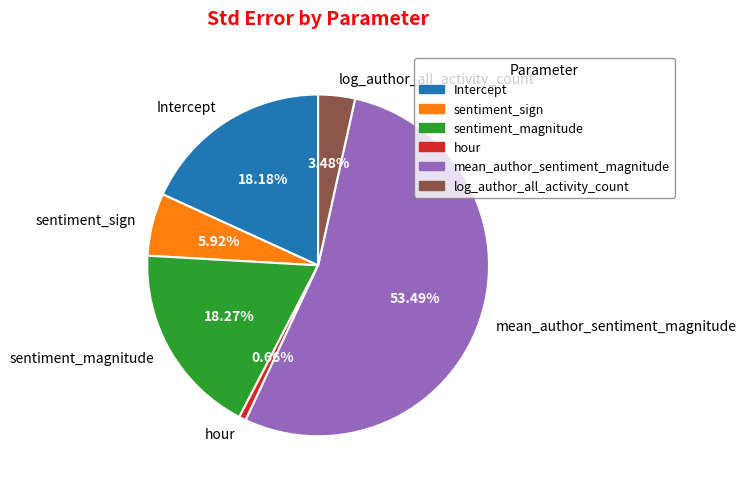

To the nearest percent, what portion does sentiment_sign represent?

6%